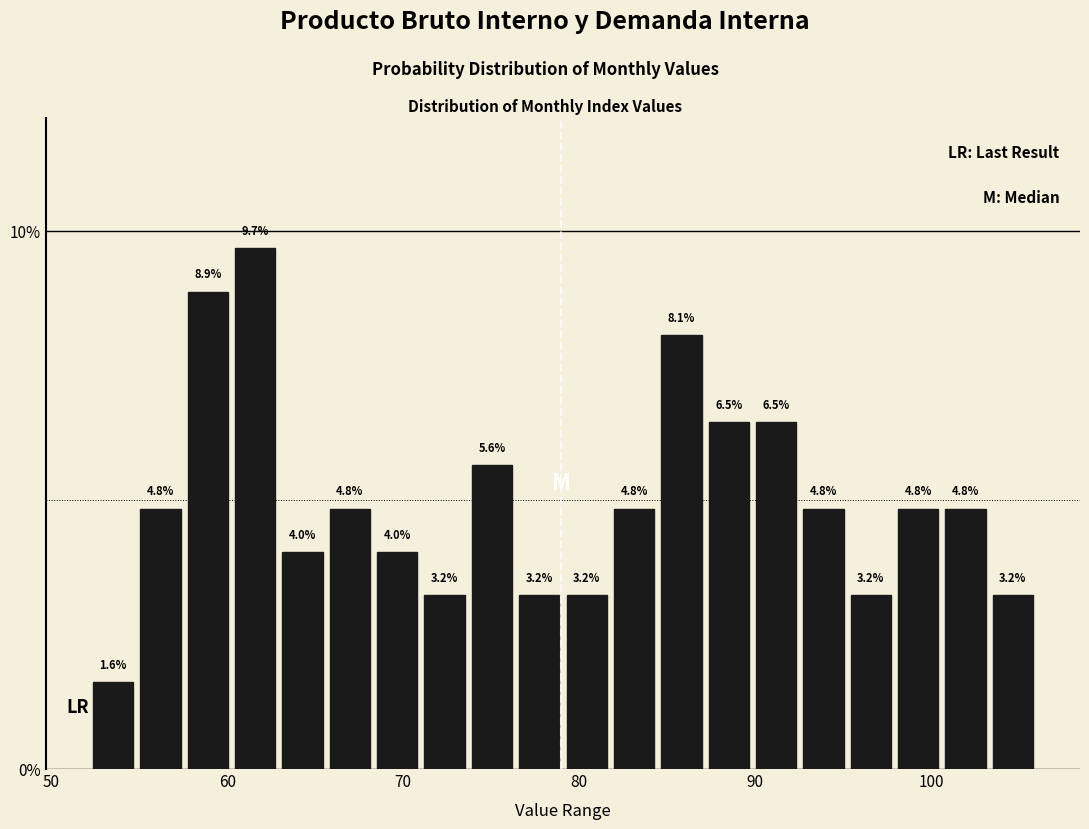

Read against the x-axis, roughly where is the centre of the tallest bar?

62